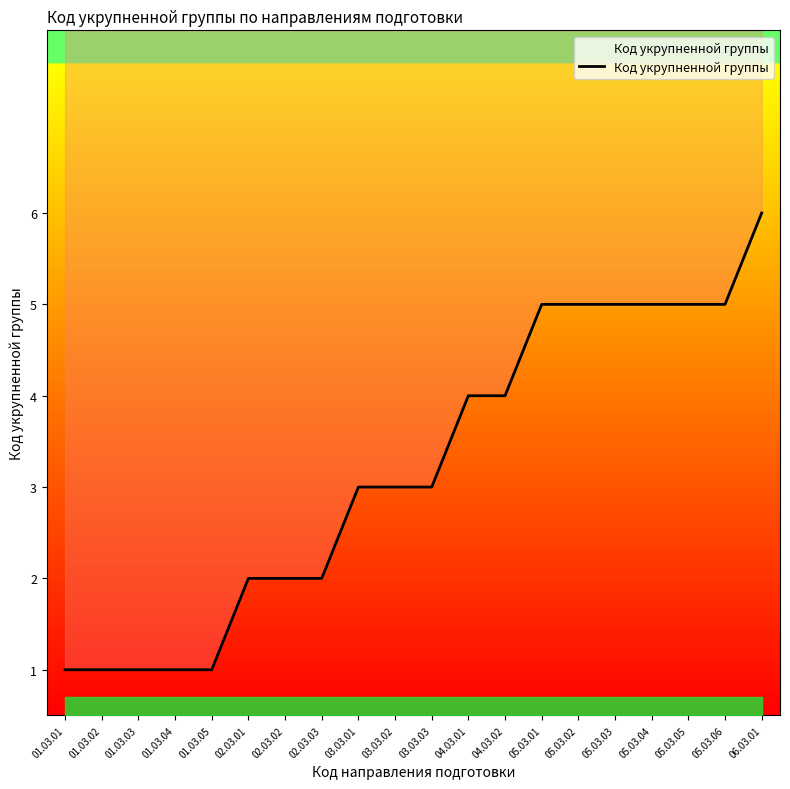

Where does the data first go above 3?

04.03.01